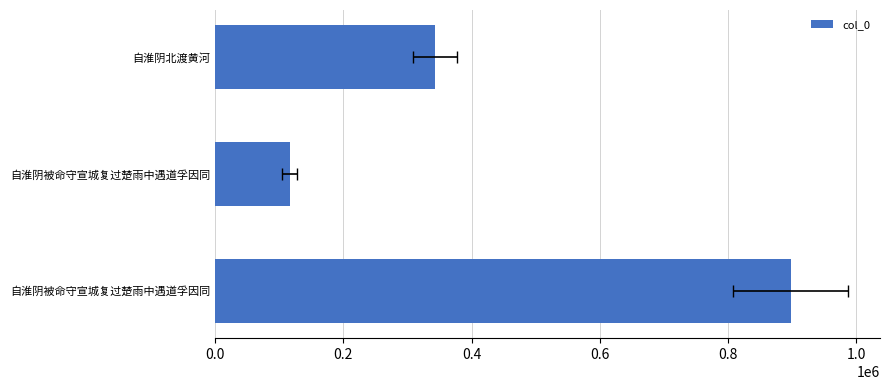

What is the smallest value displayed?

116432